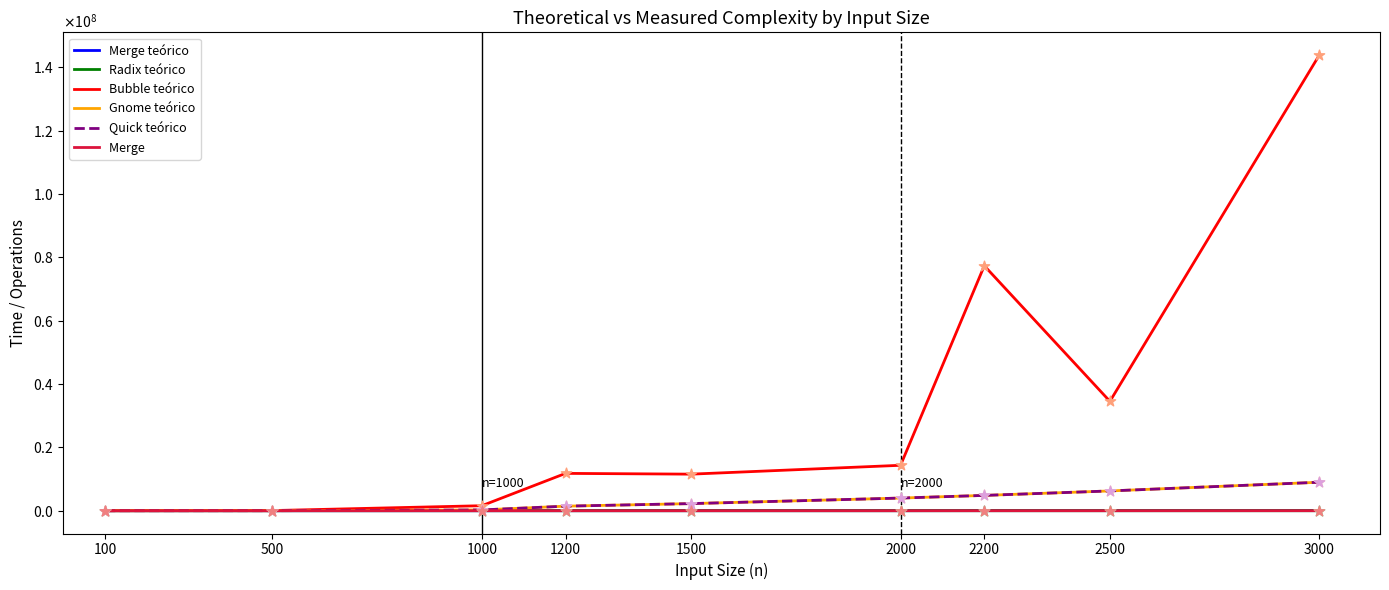

Does the chart have visible grid lines?

No